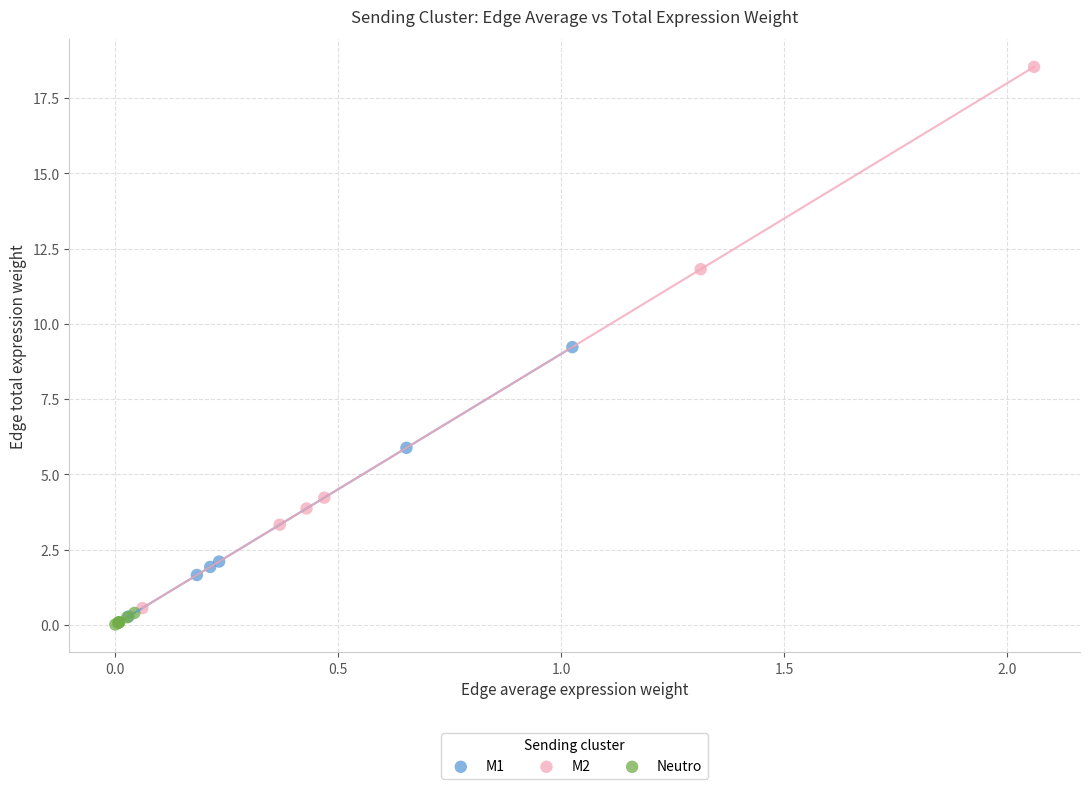

Which series reaches the maximum Y coordinate?

M2